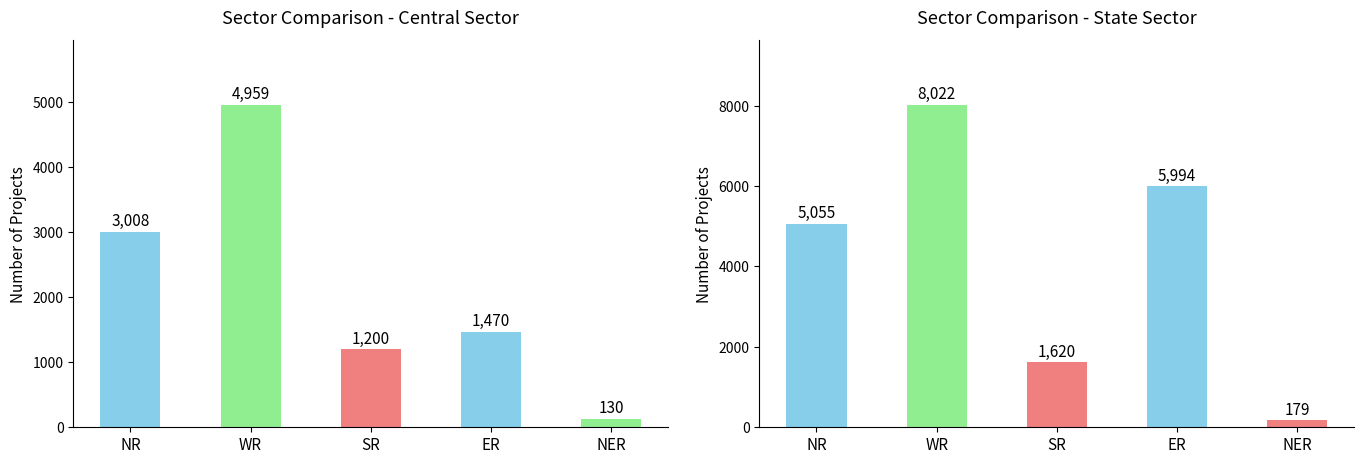

What is the label of the 1st bar from the left?

NR